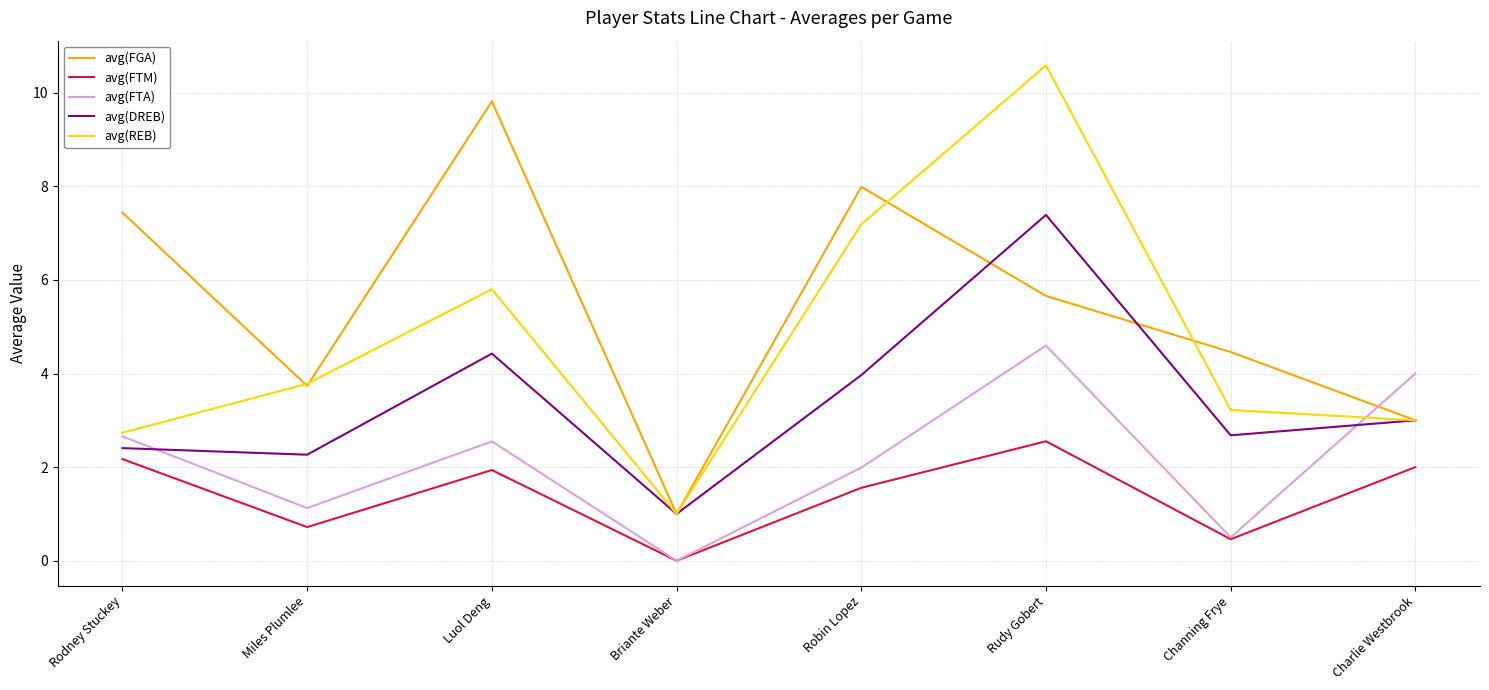

What is the difference between the second highest and minimum values in the avg(DREB) series?

3.4